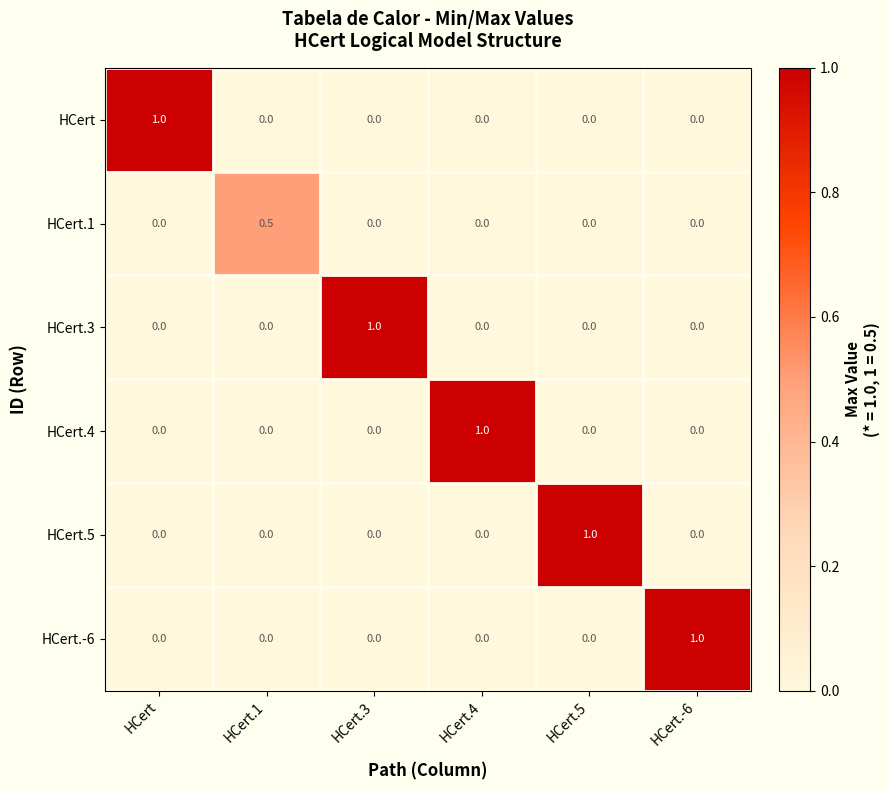

What is the spread (max minus min) of values at HCert?

1.0